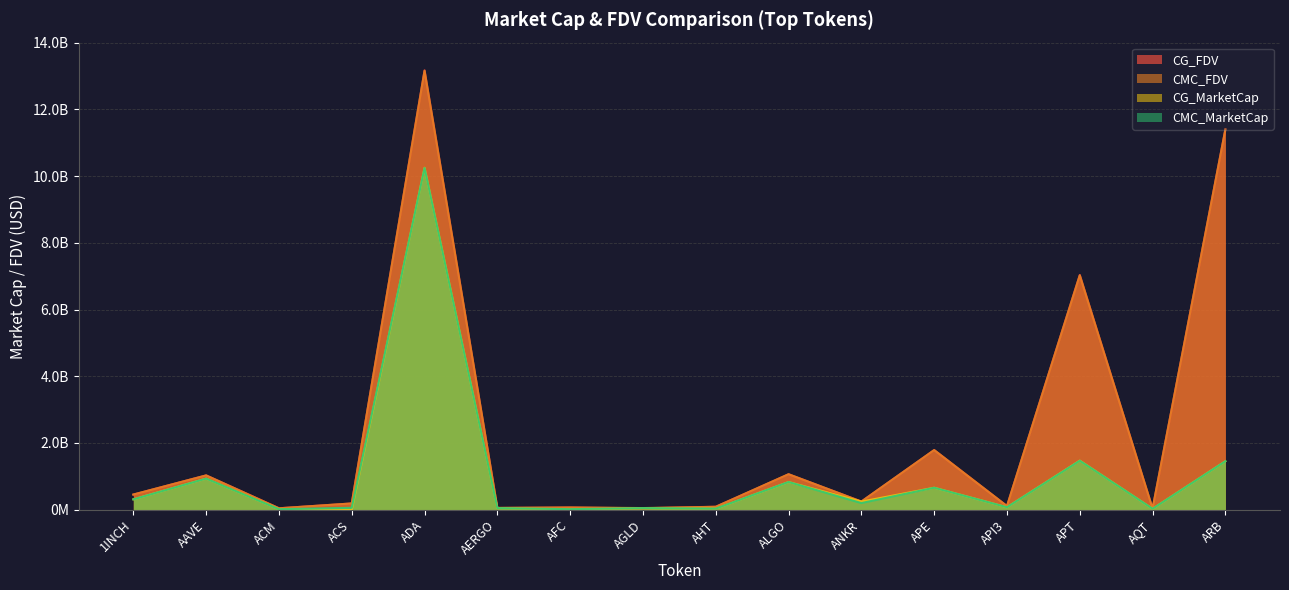

True or false: CG_MarketCap and CG_FDV intersect in this chart.

False